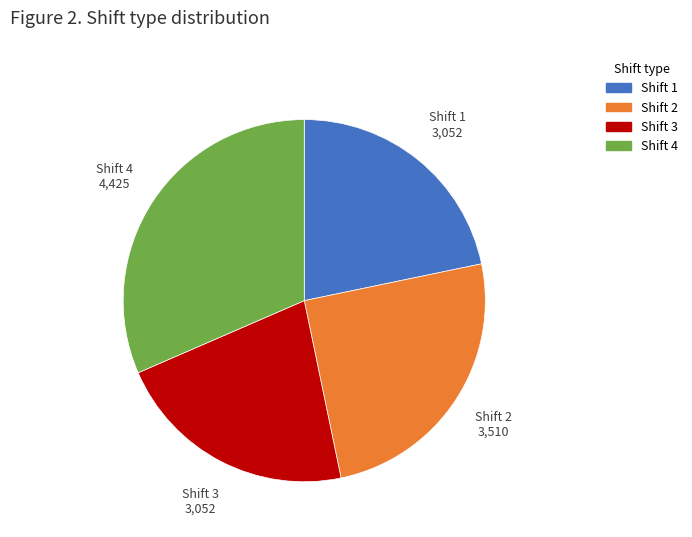

Approximately how many times larger is the value at Shift 1 compared to Shift 3?

1.0